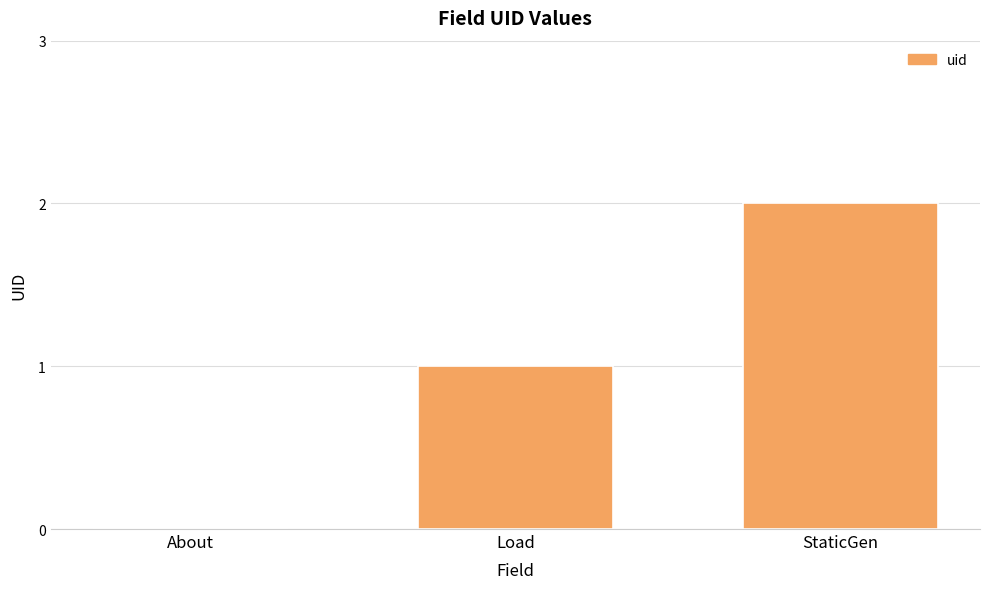

At which category does the chart reach its peak across all series?

StaticGen